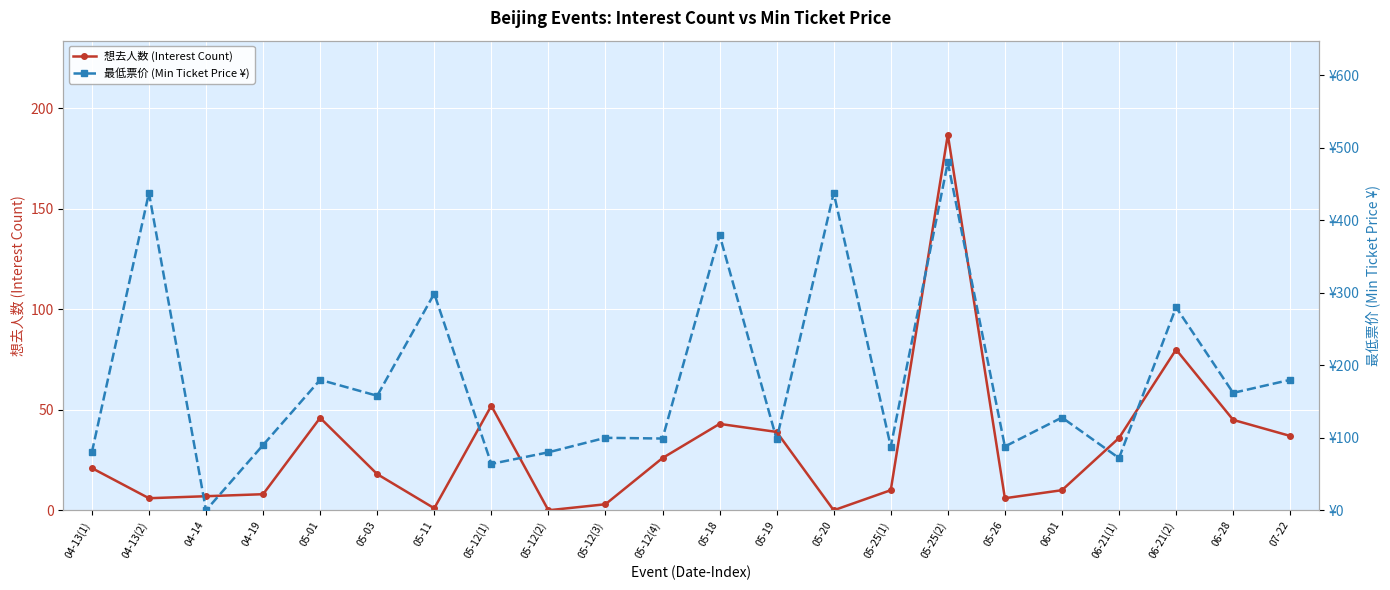

Rank the series by their average value, from highest to lowest.

最低票价 (Min Ticket Price ¥), 想去人数 (Interest Count)